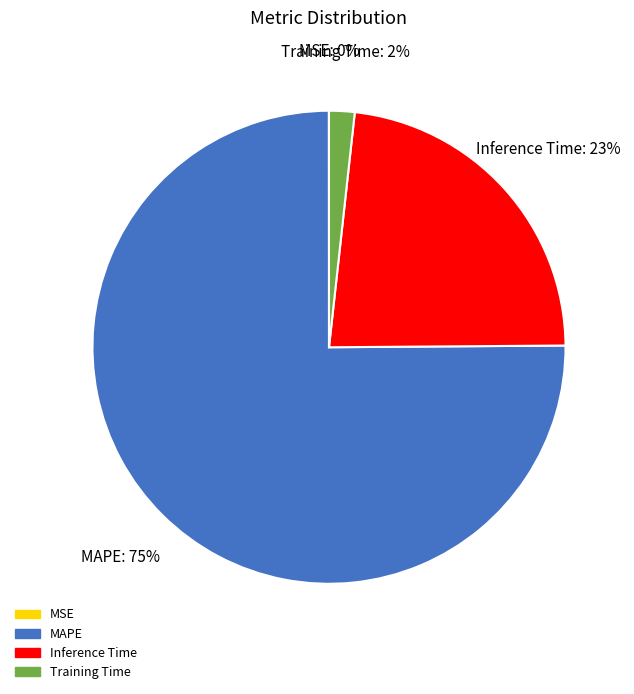

To the nearest percent, what portion does MAPE represent?

75%